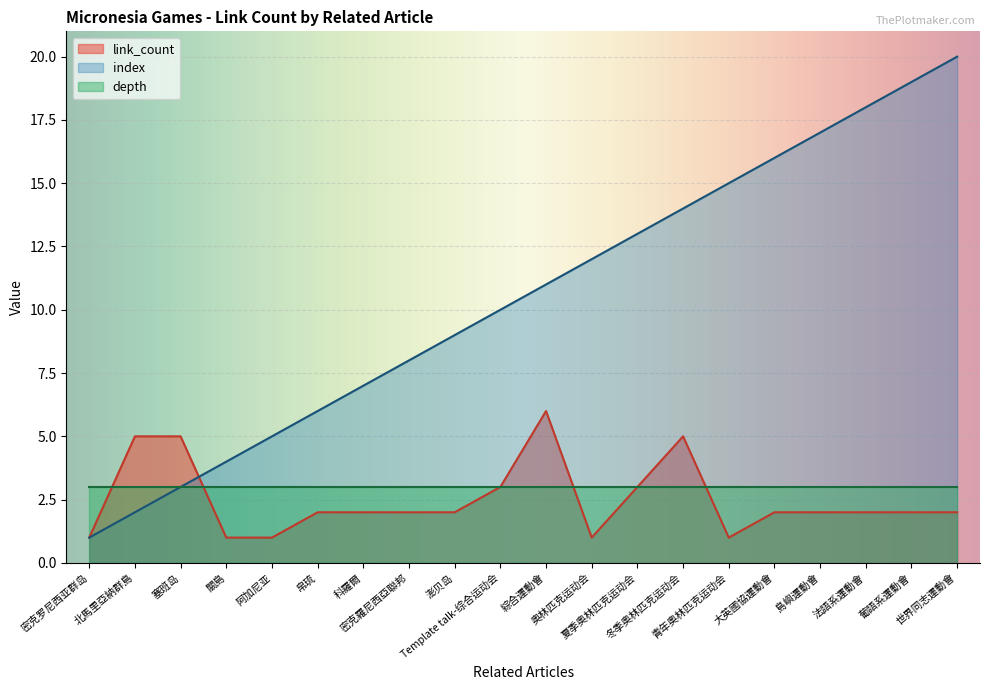

At which label is index closest to 10?

Template talk-综合运动会